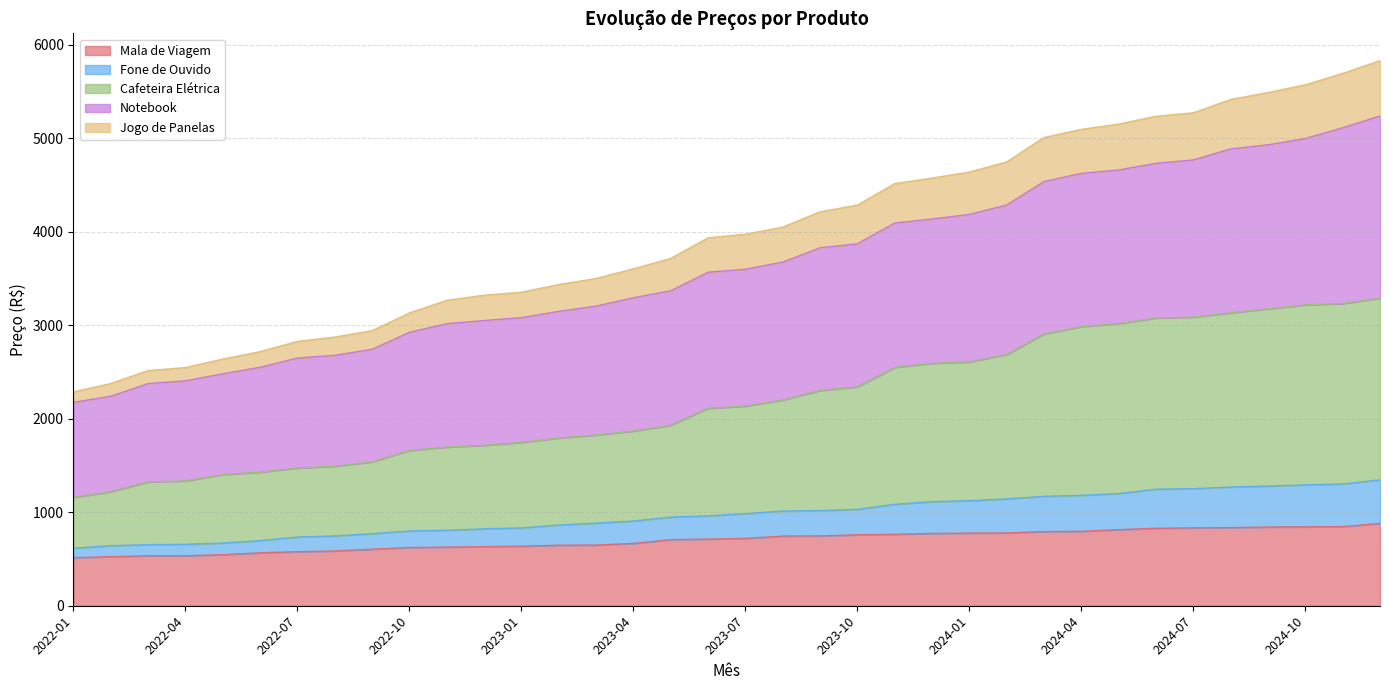

What is the minimum value for Mala de Viagem?

514